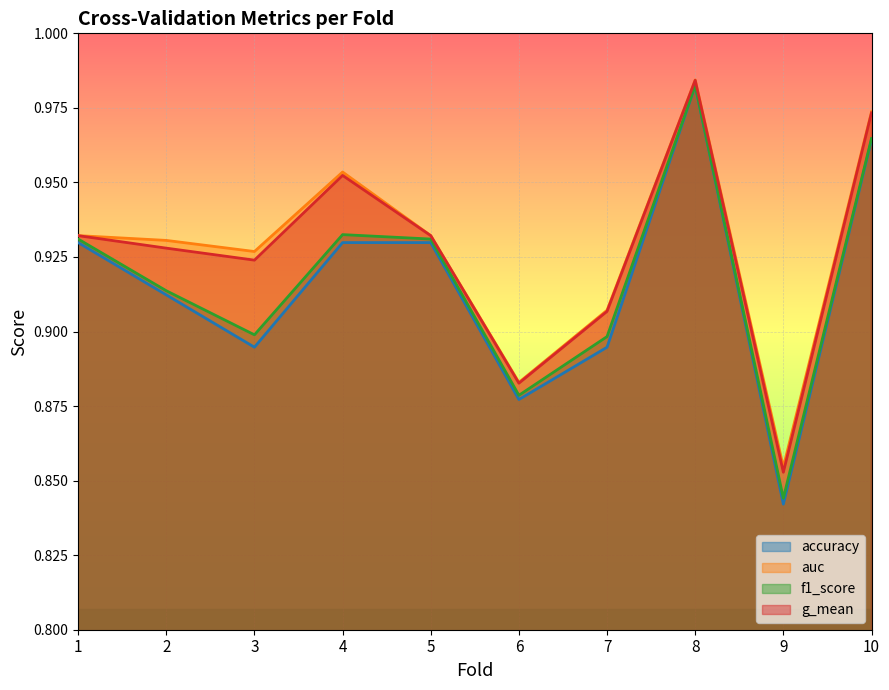

In accuracy, how many points are lower than both neighbors (excluding endpoints)?

3